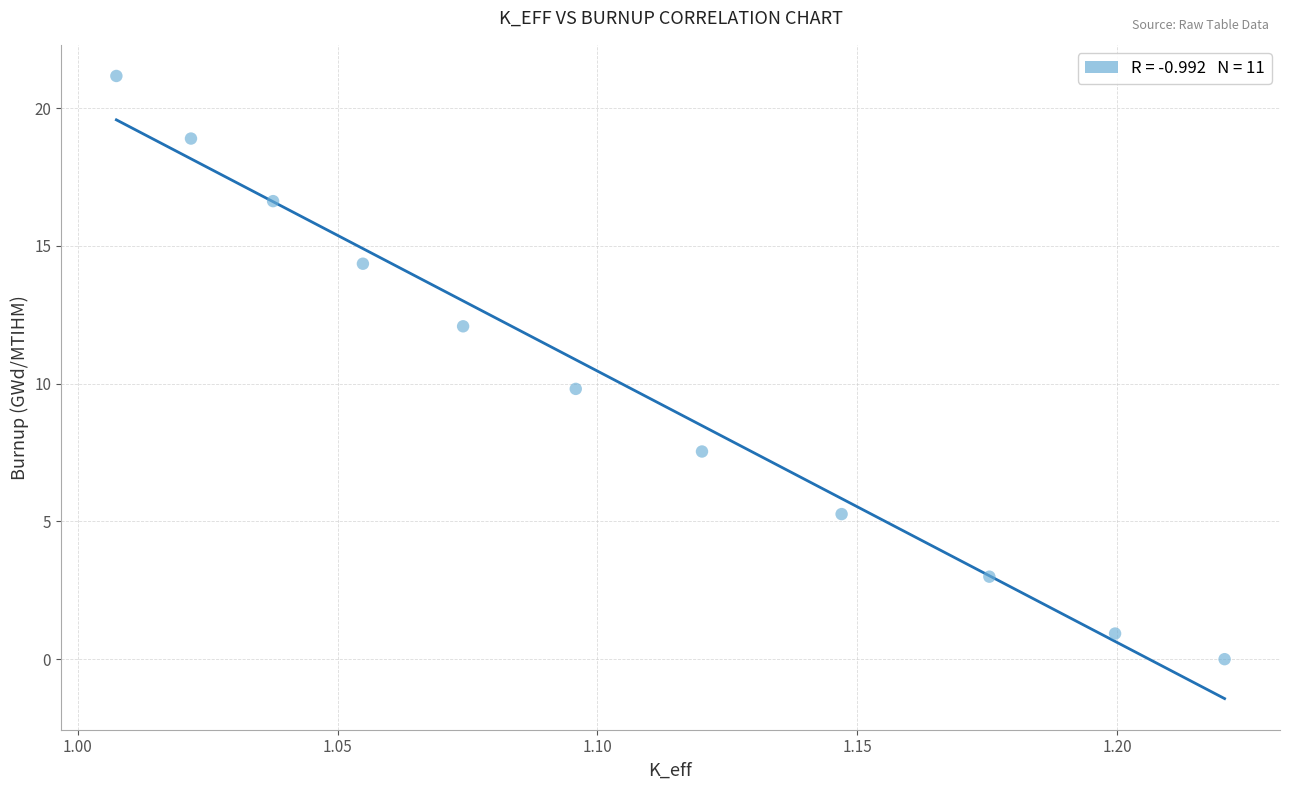

What is the average X value?

1.1